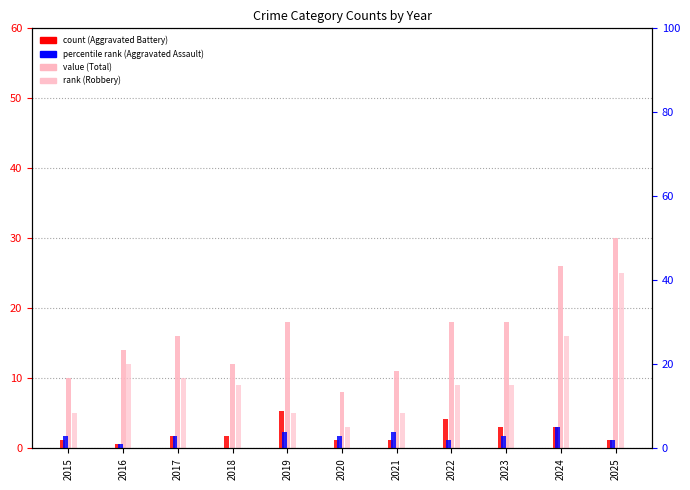

How many series are shown in this chart?

4